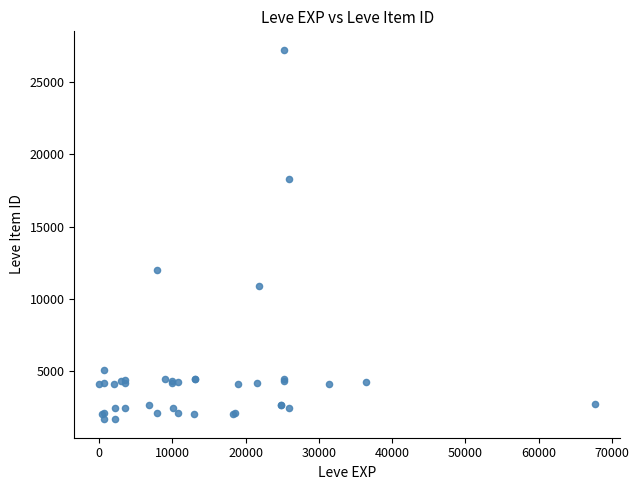

What Y value in the scatter plot is closest to 14448?

12018